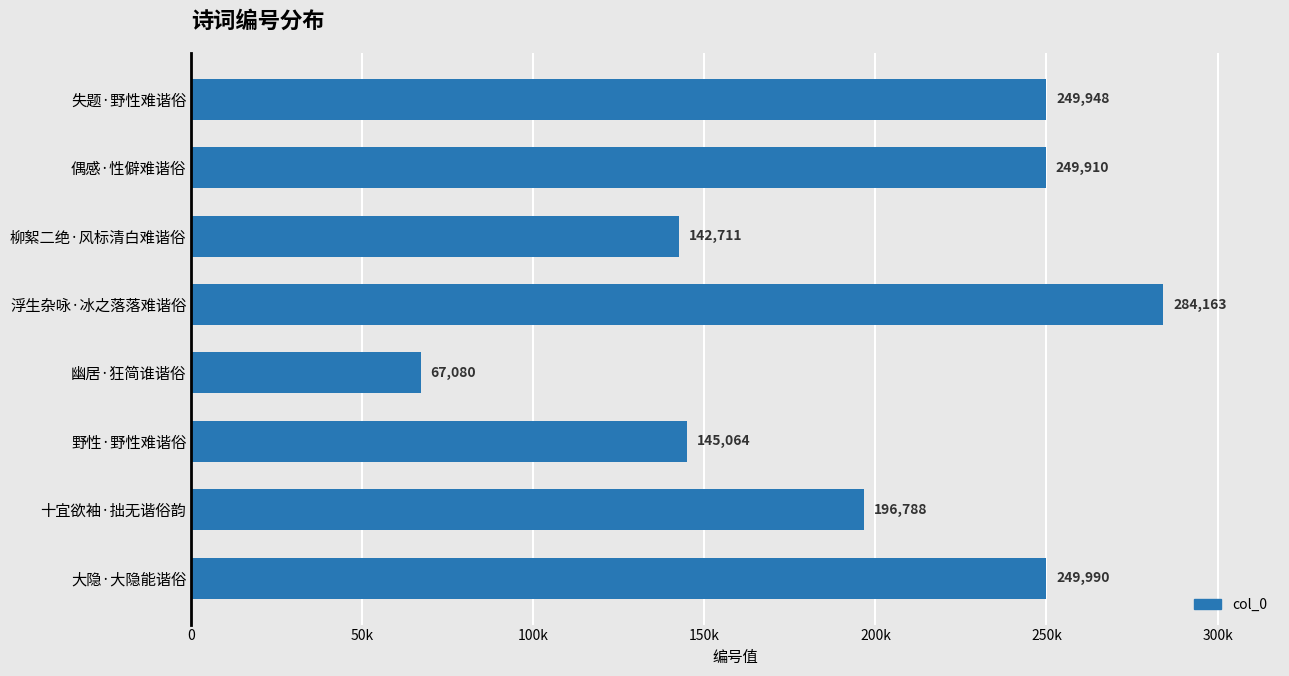

Which category has the highest value across all series?

浮生杂咏·冰之落落难谐俗